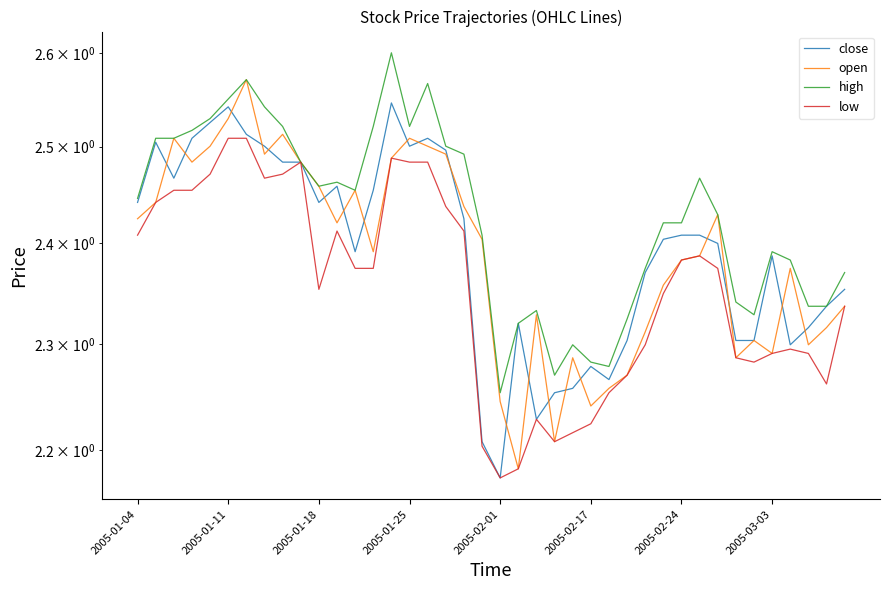

How many lines are shown in the chart?

4